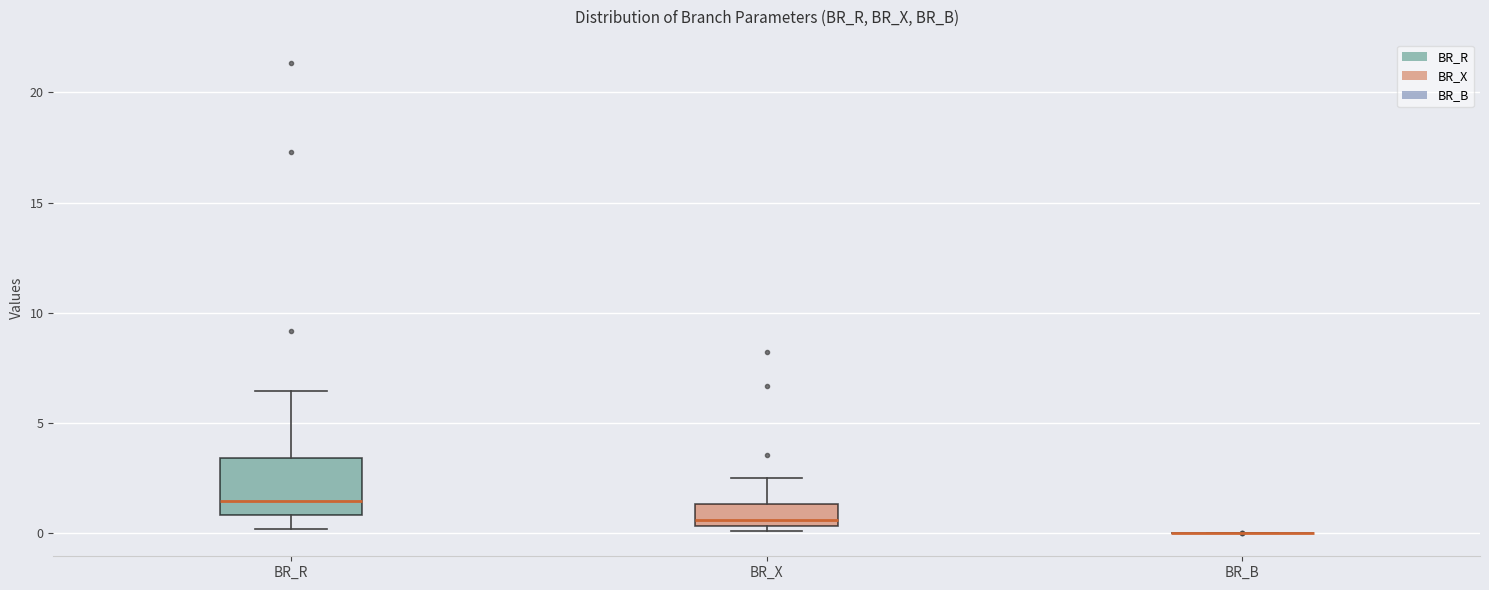

Reading left to right, read every box against the y-axis: the position of its median line, the range the box covers, and the ends of its whiskers. The values are not printed on the chart, so give them approximately, as read against the axis.

BR_R: median 1.5, box 1.0 to 3.5, whiskers 0.0 to 6.5
BR_X: median 0.5 (just above the box's lower edge), box 0.5 to 1.5, whiskers 0.0 to 2.5
BR_B: box collapsed to a line at 0.0, whiskers 0.0 to 0.0